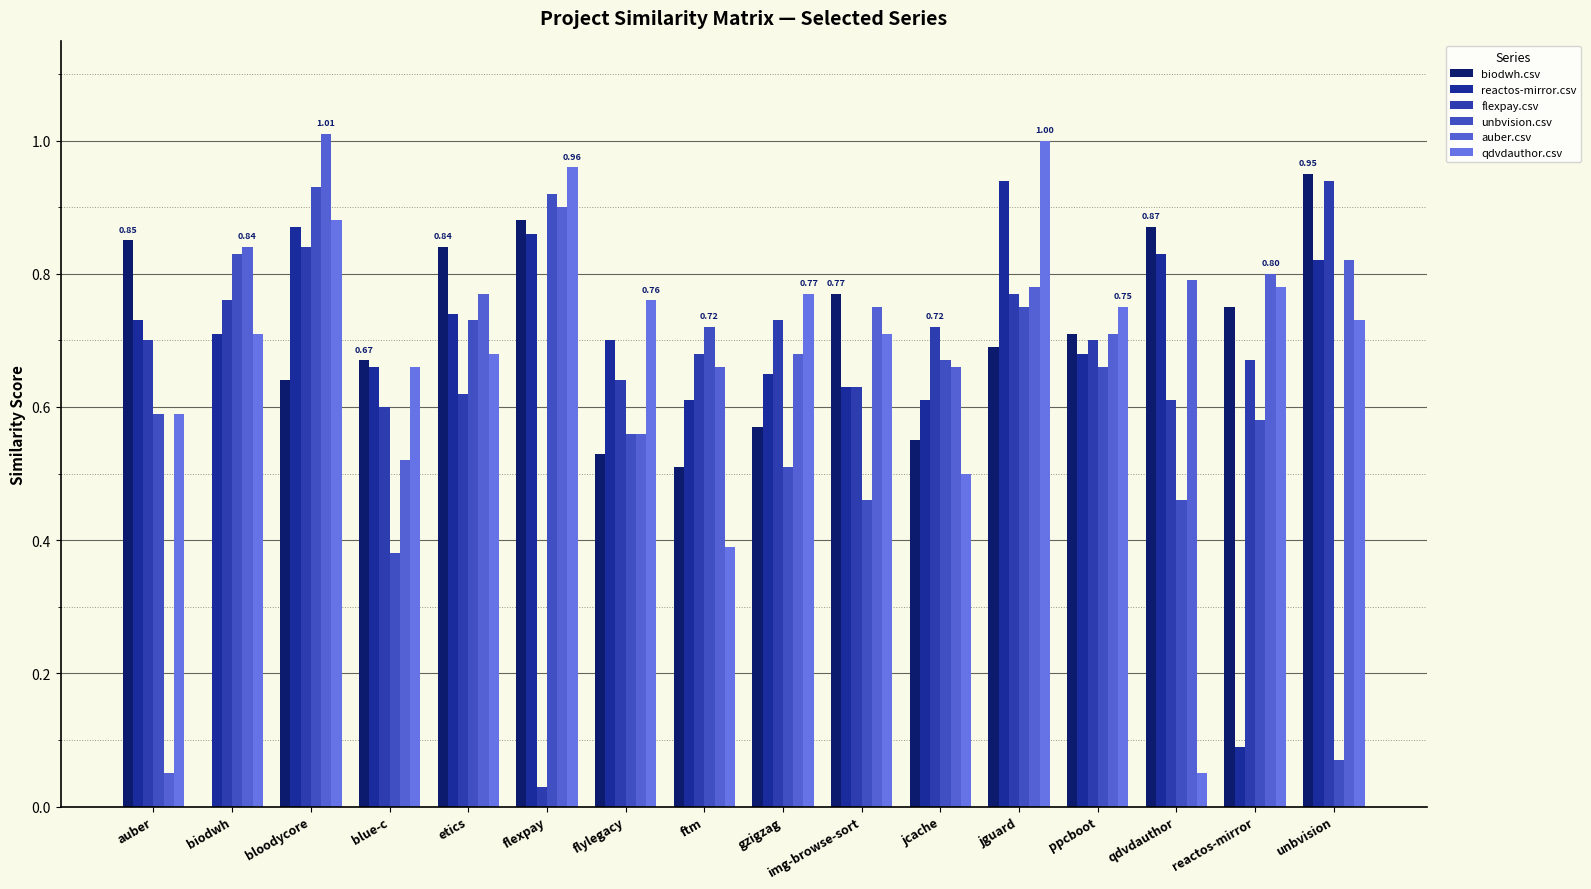

Reading left to right, list all the values displayed in this chart.

biodwh.csv: auber=0.8	biodwh=0.0	bloodycore=0.6	blue-c=0.7	etics=0.8	flexpay=0.9	flylegacy=0.5	ftm=0.5	gzigzag=0.6	img-browse-sort=0.8	jcache=0.6	jguard=0.7	ppcboot=0.7	qdvdauthor=0.9	reactos-mirror=0.8	unbvision=0.9
reactos-mirror.csv: auber=0.7	biodwh=0.7	bloodycore=0.9	blue-c=0.7	etics=0.7	flexpay=0.9	flylegacy=0.7	ftm=0.6	gzigzag=0.7	img-browse-sort=0.6	jcache=0.6	jguard=0.9	ppcboot=0.7	qdvdauthor=0.8	reactos-mirror=0.1	unbvision=0.8
flexpay.csv: auber=0.7	biodwh=0.8	bloodycore=0.8	blue-c=0.6	etics=0.6	flexpay=0.0	flylegacy=0.6	ftm=0.7	gzigzag=0.7	img-browse-sort=0.6	jcache=0.7	jguard=0.8	ppcboot=0.7	qdvdauthor=0.6	reactos-mirror=0.7	unbvision=0.9
unbvision.csv: auber=0.6	biodwh=0.8	bloodycore=0.9	blue-c=0.4	etics=0.7	flexpay=0.9	flylegacy=0.6	ftm=0.7	gzigzag=0.5	img-browse-sort=0.5	jcache=0.7	jguard=0.8	ppcboot=0.7	qdvdauthor=0.5	reactos-mirror=0.6	unbvision=0.1
auber.csv: auber=0.1	biodwh=0.8	bloodycore=1.0	blue-c=0.5	etics=0.8	flexpay=0.9	flylegacy=0.6	ftm=0.7	gzigzag=0.7	img-browse-sort=0.8	jcache=0.7	jguard=0.8	ppcboot=0.7	qdvdauthor=0.8	reactos-mirror=0.8	unbvision=0.8
qdvdauthor.csv: auber=0.6	biodwh=0.7	bloodycore=0.9	blue-c=0.7	etics=0.7	flexpay=1.0	flylegacy=0.8	ftm=0.4	gzigzag=0.8	img-browse-sort=0.7	jcache=0.5	jguard=1.0	ppcboot=0.8	qdvdauthor=0.1	reactos-mirror=0.8	unbvision=0.7